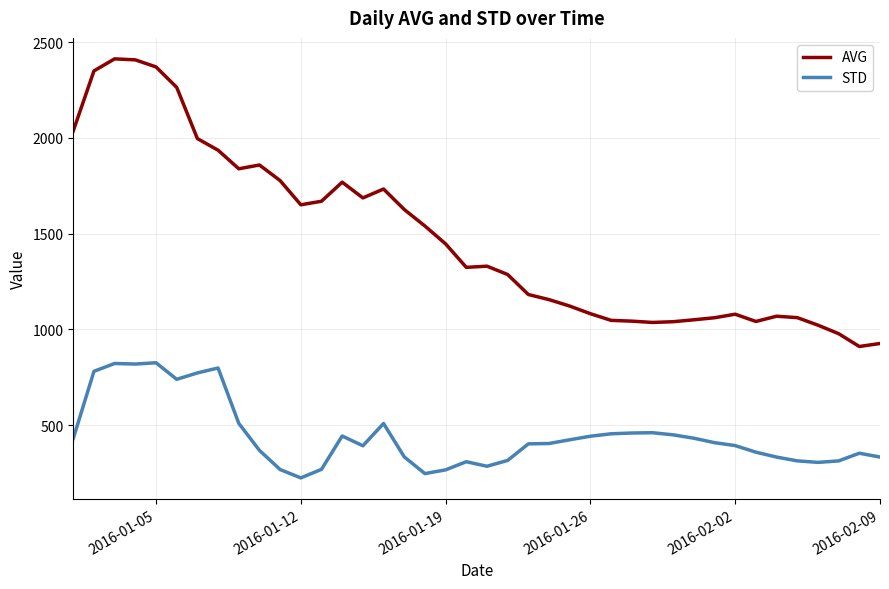

In STD, how many points are higher than both neighbors (excluding endpoints)?

8